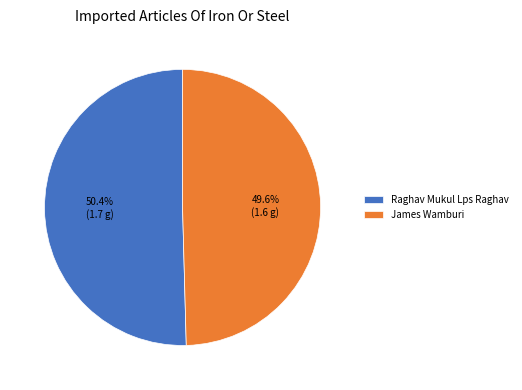

What is the ratio of the value at Raghav Mukul Lps Raghav to the value at James Wamburi?

1.0